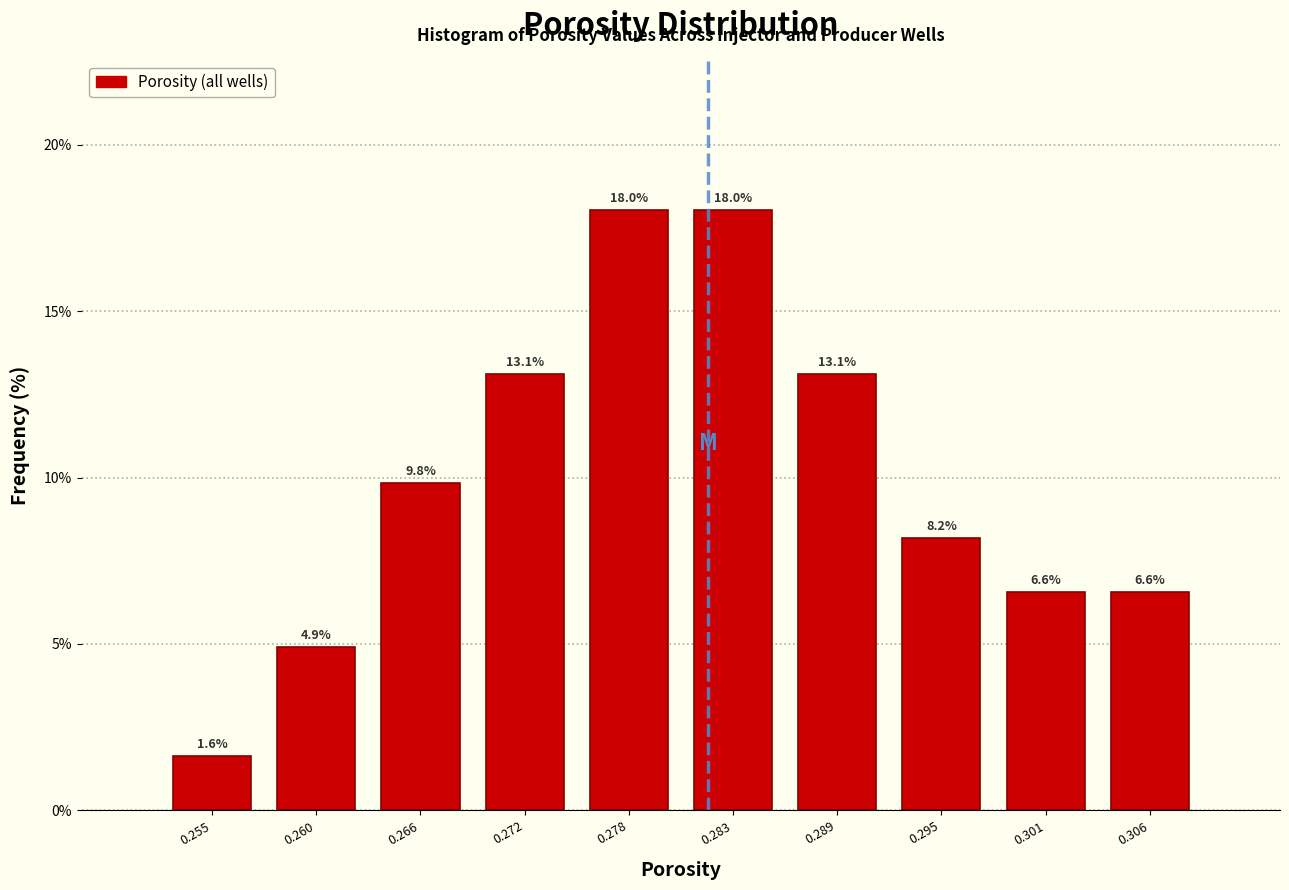

Reading left to right, transcribe this chart: for each bar, give the range it covers on the x-axis and its height. The bar edges are not printed on the chart, so give them approximately, as read against the axis.

0.252 to 0.257: 1.6
0.257 to 0.263: 4.9
0.263 to 0.269: 9.8
0.269 to 0.275: 13.1
0.275 to 0.280: 18.0
0.280 to 0.286: 18.0
0.286 to 0.292: 13.1
0.292 to 0.298: 8.2
0.298 to 0.303: 6.6
0.303 to 0.309: 6.6